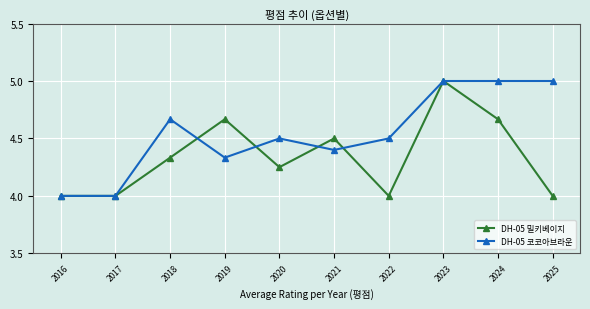

What is the sum of all DH-05 코코아브라운 values?

45.4